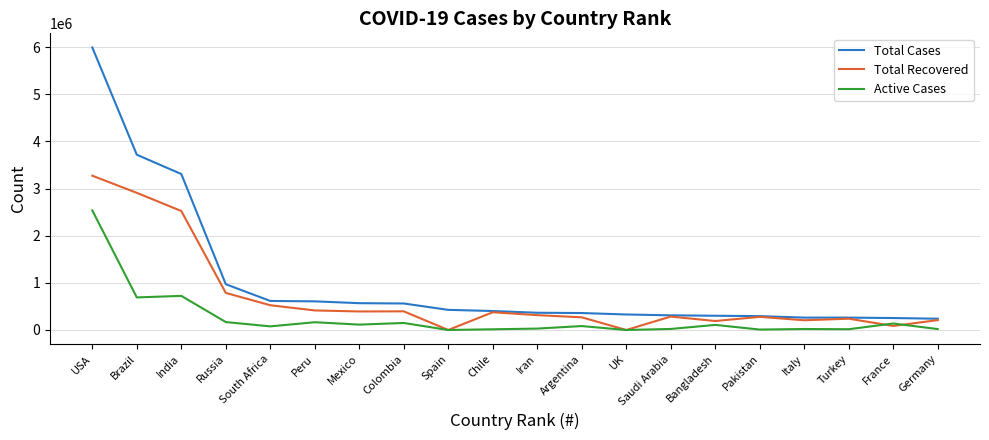

What are all the series names shown in the legend?

Total Cases, Total Recovered, Active Cases